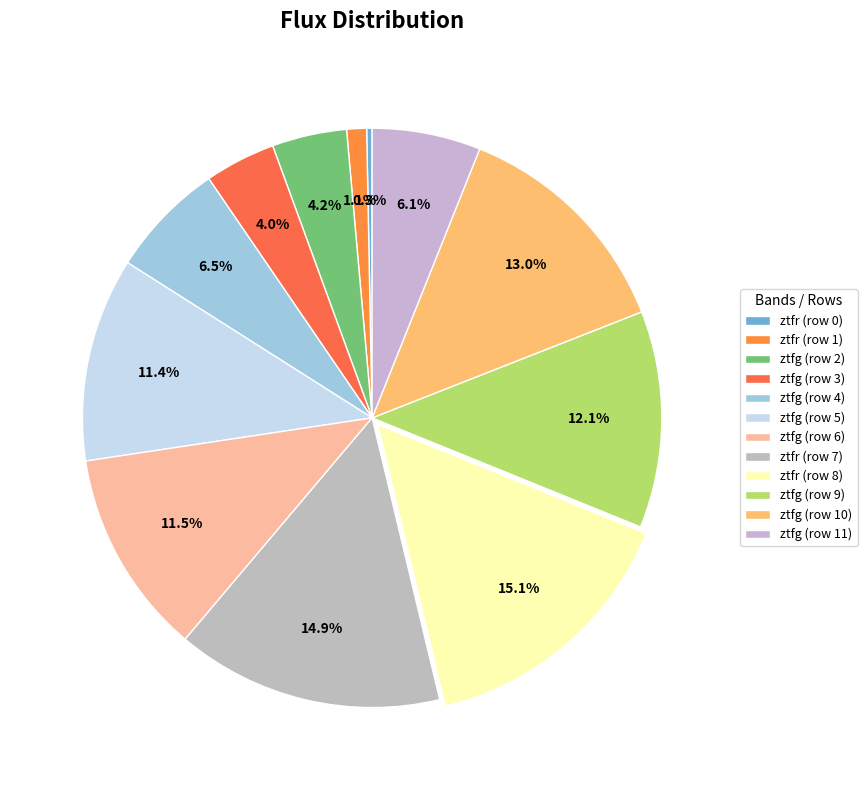

What is the largest slice in the pie chart?

ztfr (row 8)